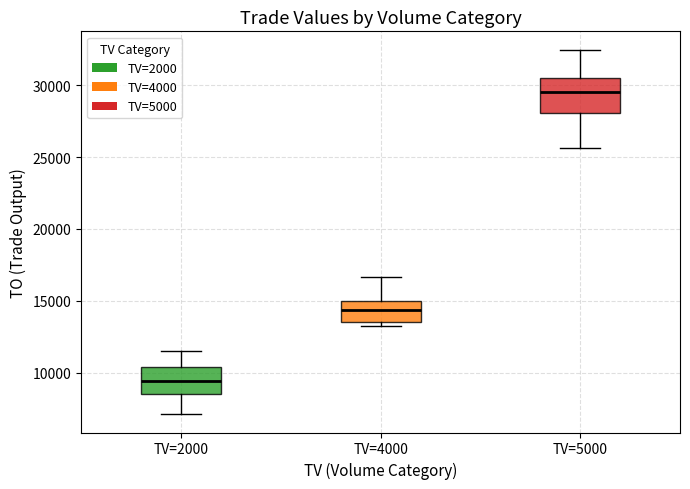

Reading left to right, read every box against the y-axis: the position of its median line, the range the box covers, and the ends of its whiskers. The values are not printed on the chart, so give them approximately, as read against the axis.

TV=2000: median 9500, box 8500 to 10500, whiskers 7000 to 11500
TV=4000: median 14500, box 13500 to 15000, whiskers 13500 (just below the box's lower edge) to 16500
TV=5000: median 29500, box 28000 to 30500, whiskers 25500 to 32500